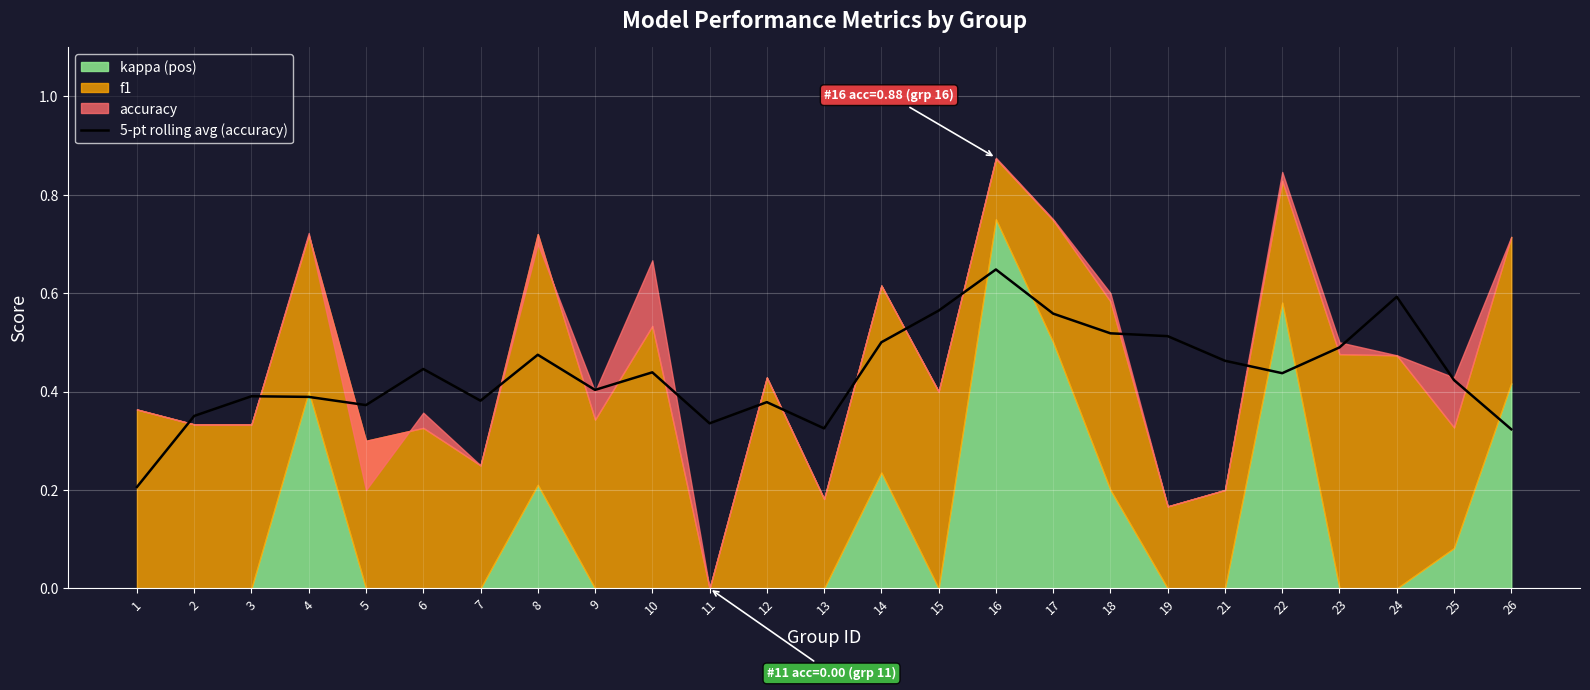

At which label does 5-pt rolling avg (accuracy) reach its peak?

16